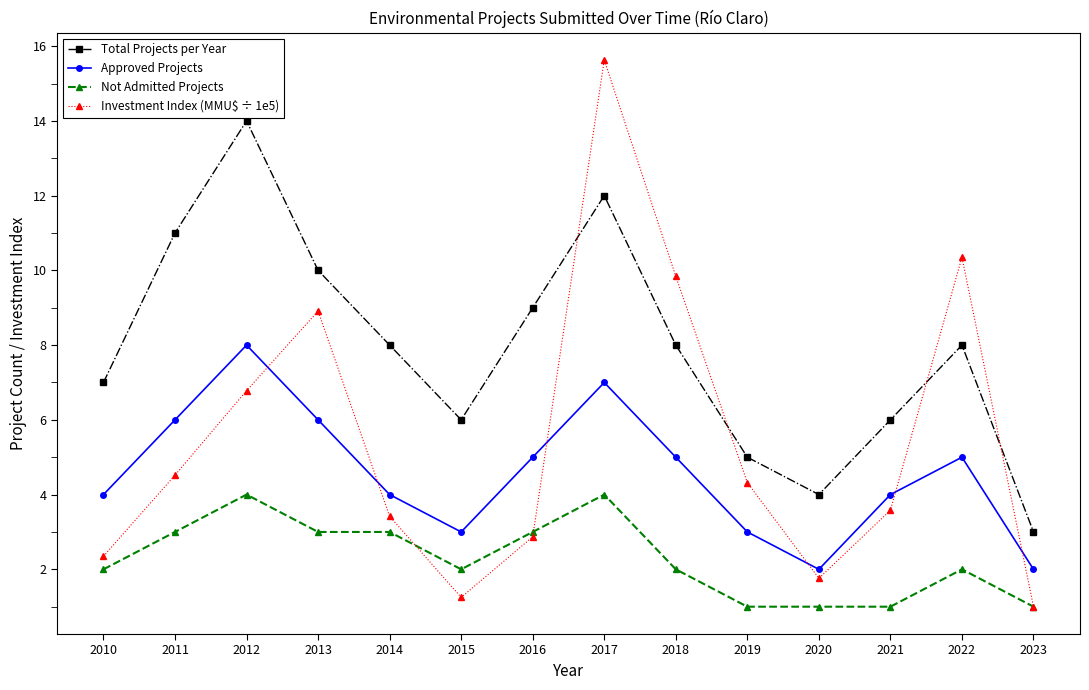

True or false: Approved Projects has more than 1 points higher than both neighbors.

True